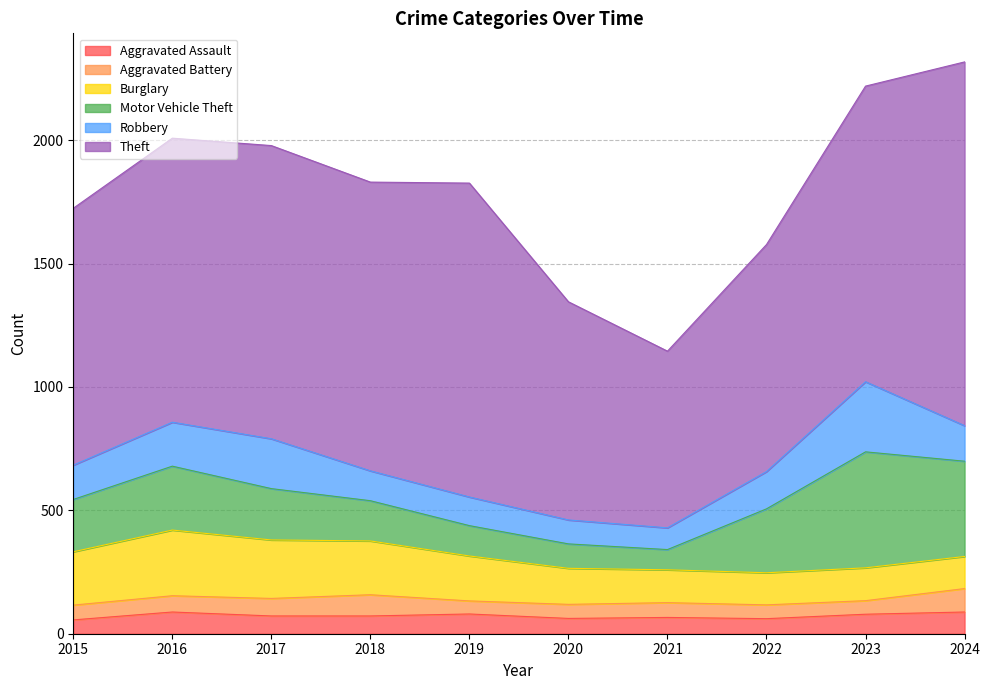

At which category is the sum across all series the highest?

2024